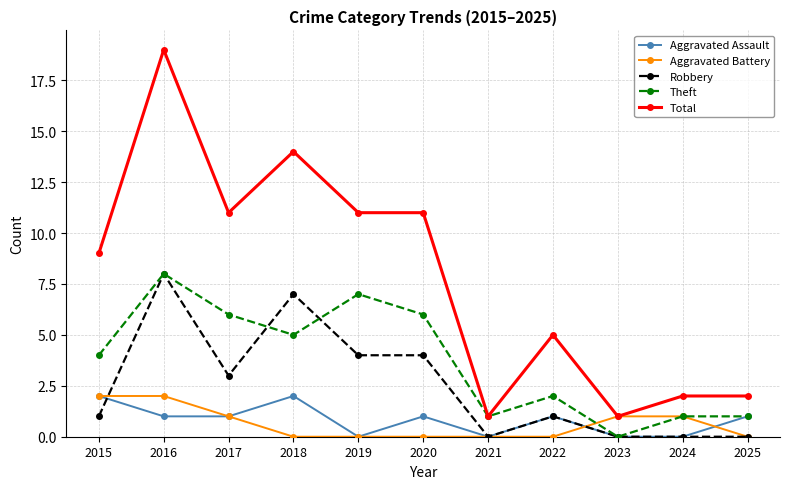

What is the difference between the Robbery values at 2016 and 2023?

8